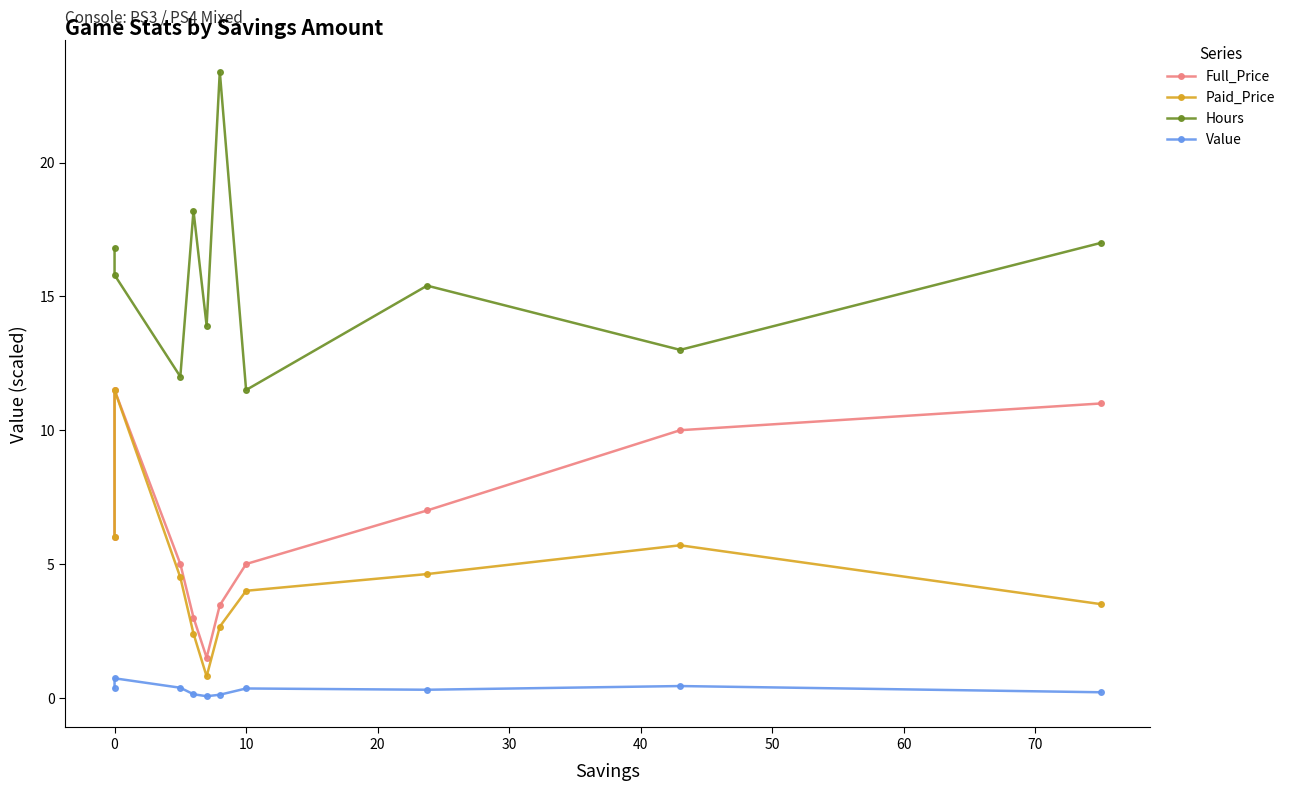

True or false: Full_Price and Value cross at least once.

False